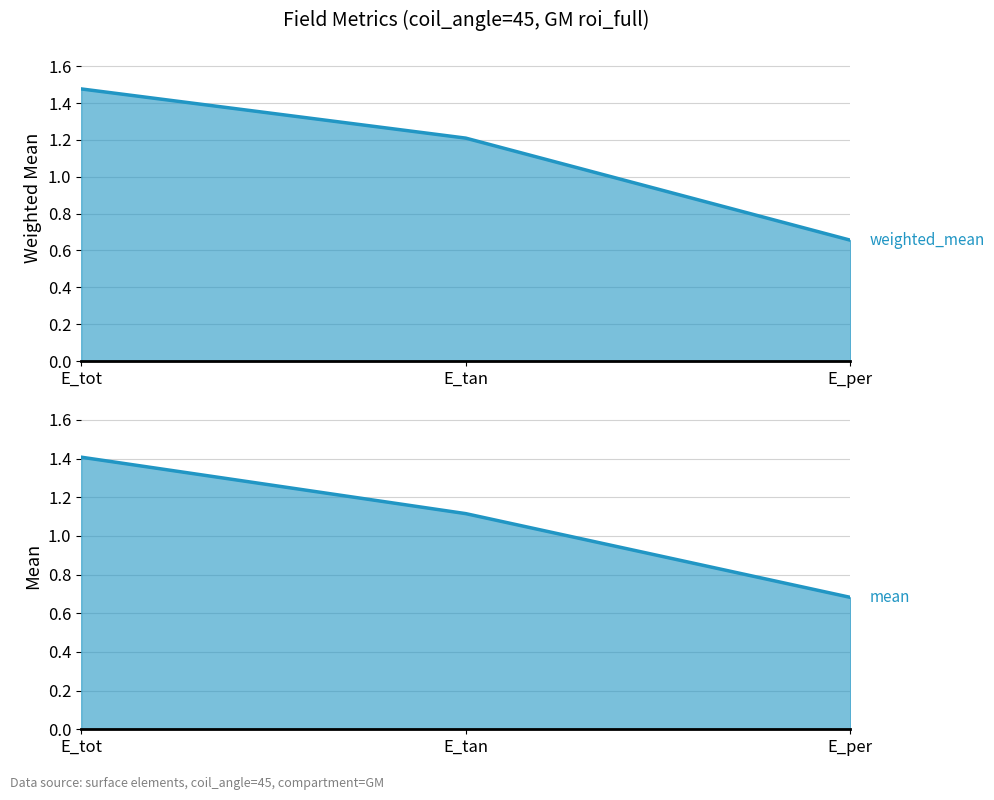

At which category is the sum across all series the highest?

E_tot